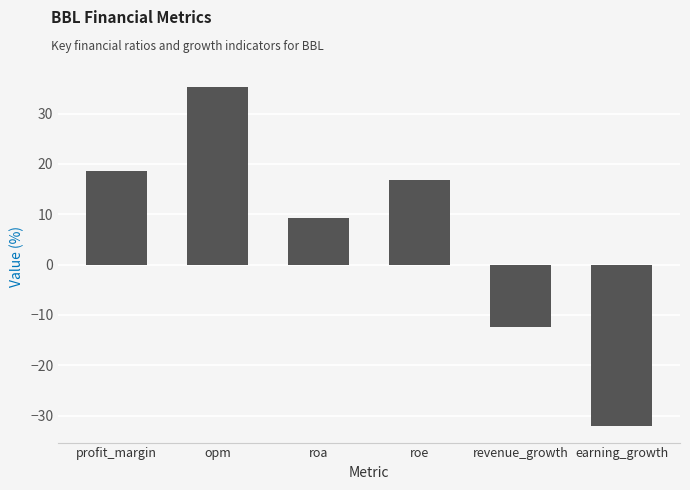

Between opm and revenue_growth, which is larger?

opm